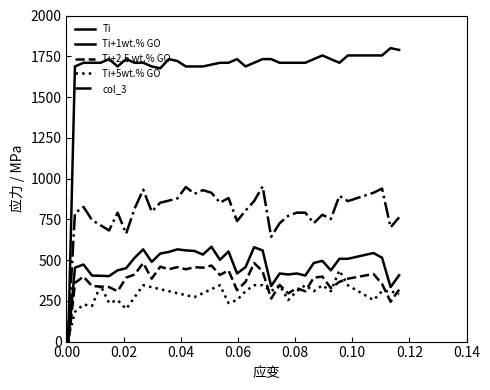

What is the maximum value for Ti+5wt.% GO?

436.4